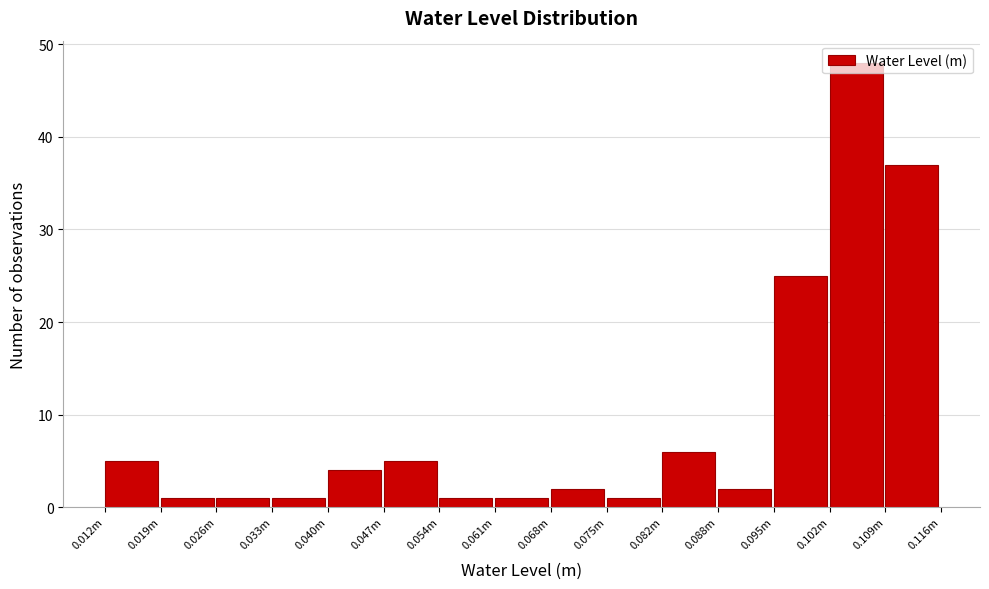

Which category has the highest value across all series?

0.102m